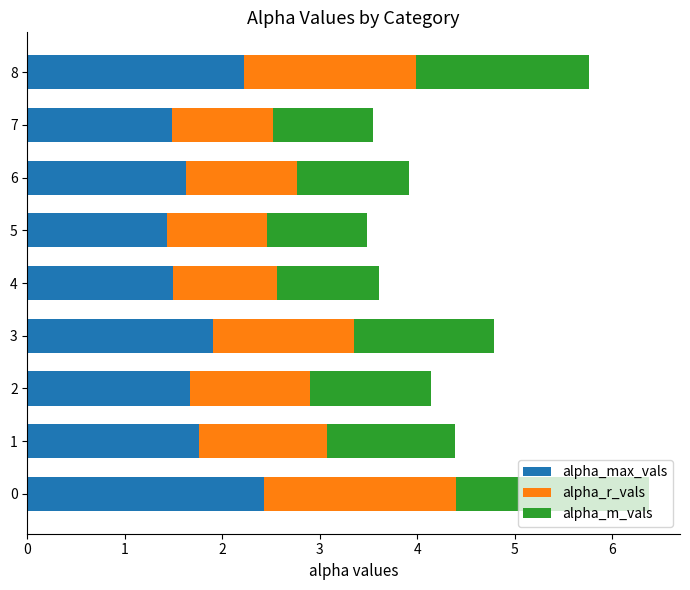

What are all the series names shown in the legend?

alpha_max_vals, alpha_r_vals, alpha_m_vals